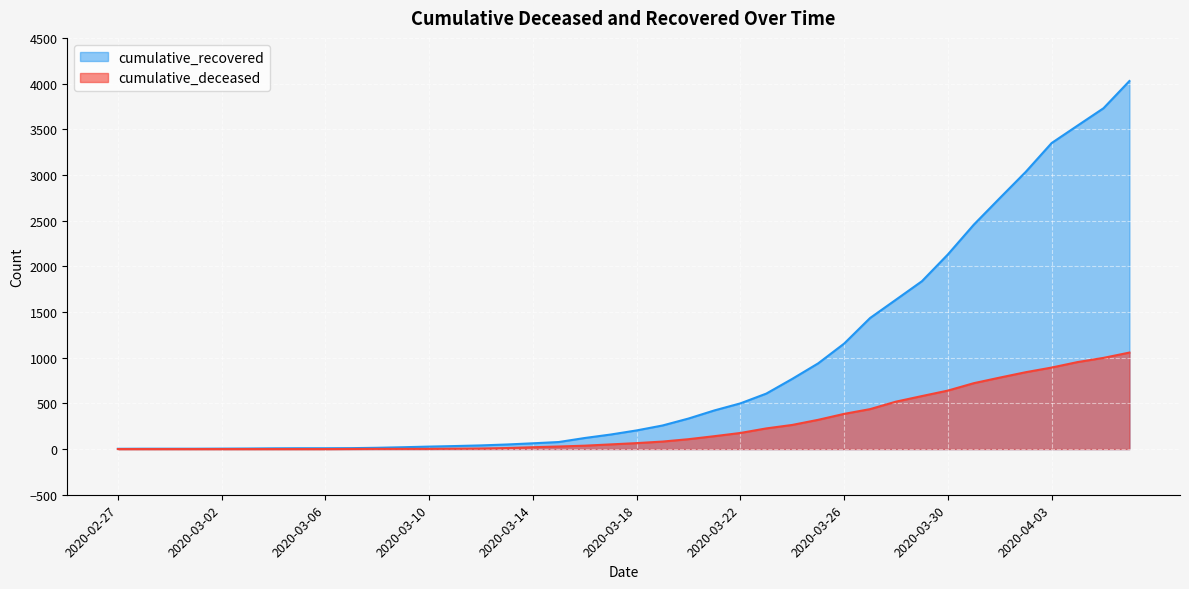

List the labels in order of cumulative_deceased value, smallest first.

2020-02-27, 2020-02-28, 2020-02-29, 2020-03-01, 2020-03-02, 2020-03-03, 2020-03-04, 2020-03-05, 2020-03-06, 2020-03-07, 2020-03-08, 2020-03-09, 2020-03-10, 2020-03-11, 2020-03-12, 2020-03-13, 2020-03-14, 2020-03-15, 2020-03-16, 2020-03-17, 2020-03-18, 2020-03-19, 2020-03-20, 2020-03-21, 2020-03-22, 2020-03-23, 2020-03-24, 2020-03-25, 2020-03-26, 2020-03-27, 2020-03-28, 2020-03-29, 2020-03-30, 2020-03-31, 2020-04-01, 2020-04-02, 2020-04-03, 2020-04-04, 2020-04-05, 2020-04-06